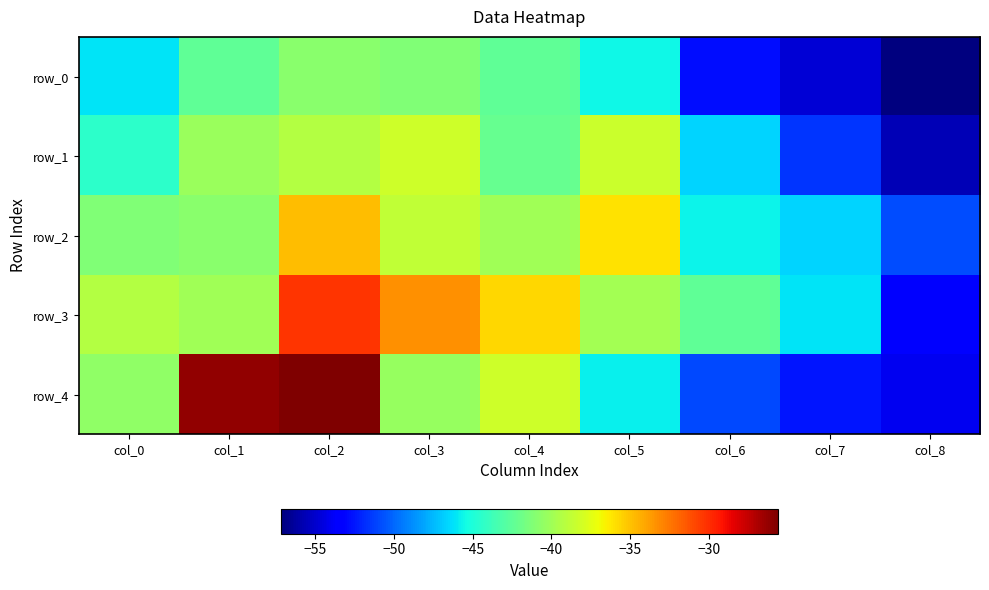

Where does the row_4 series first go above -40?

col_1